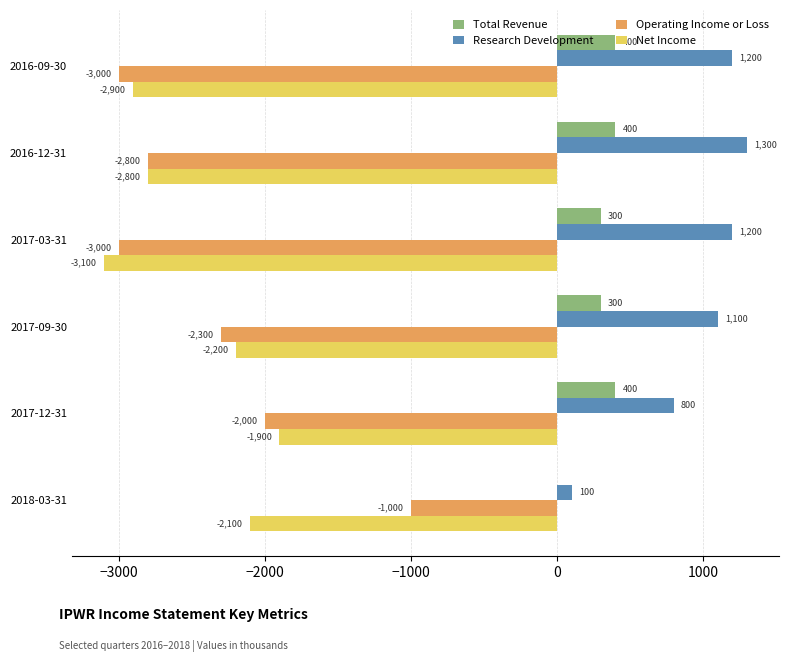

What is the maximum value shown in the chart?

1300